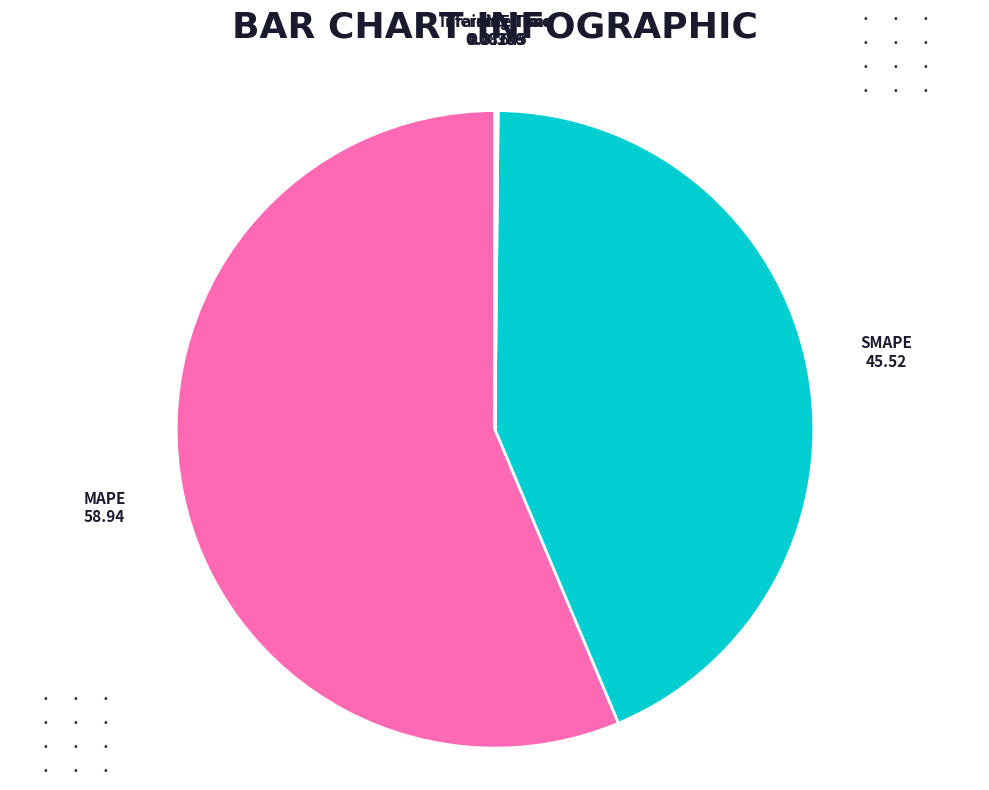

Which slice is the largest?

MAPE